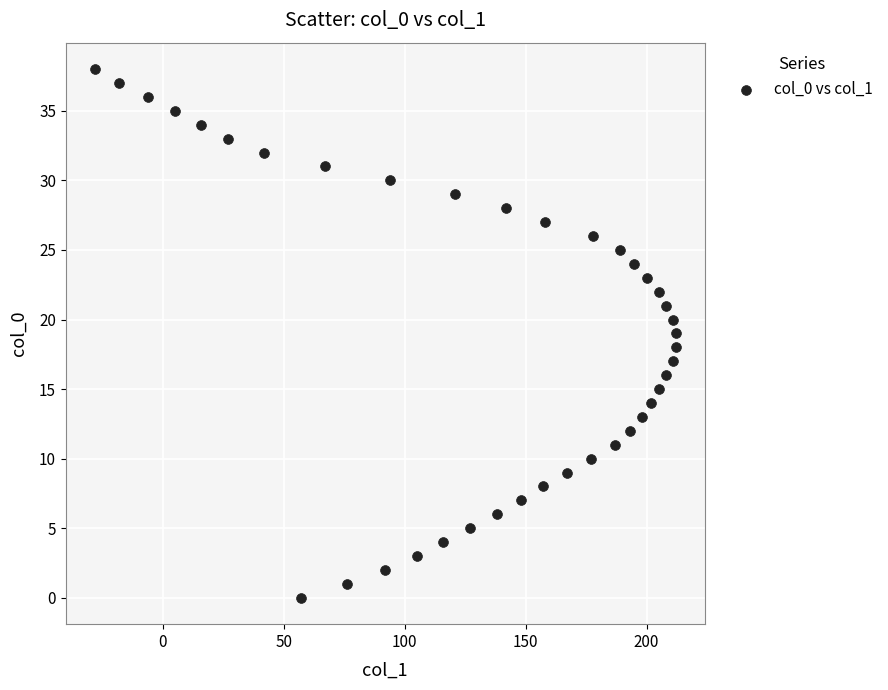

What is the range of X values (max minus min)?

240